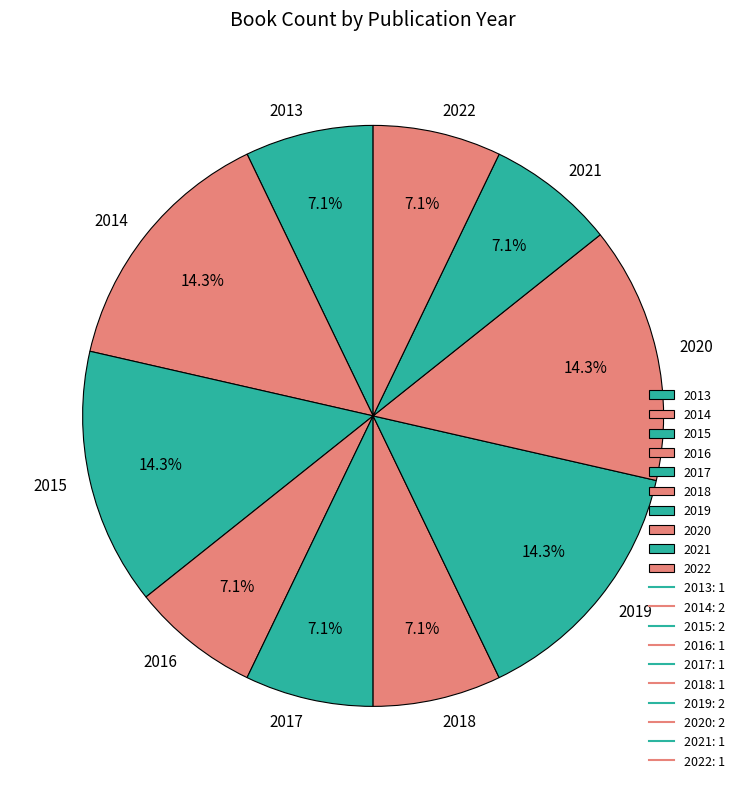

How many segments does this pie chart have?

10